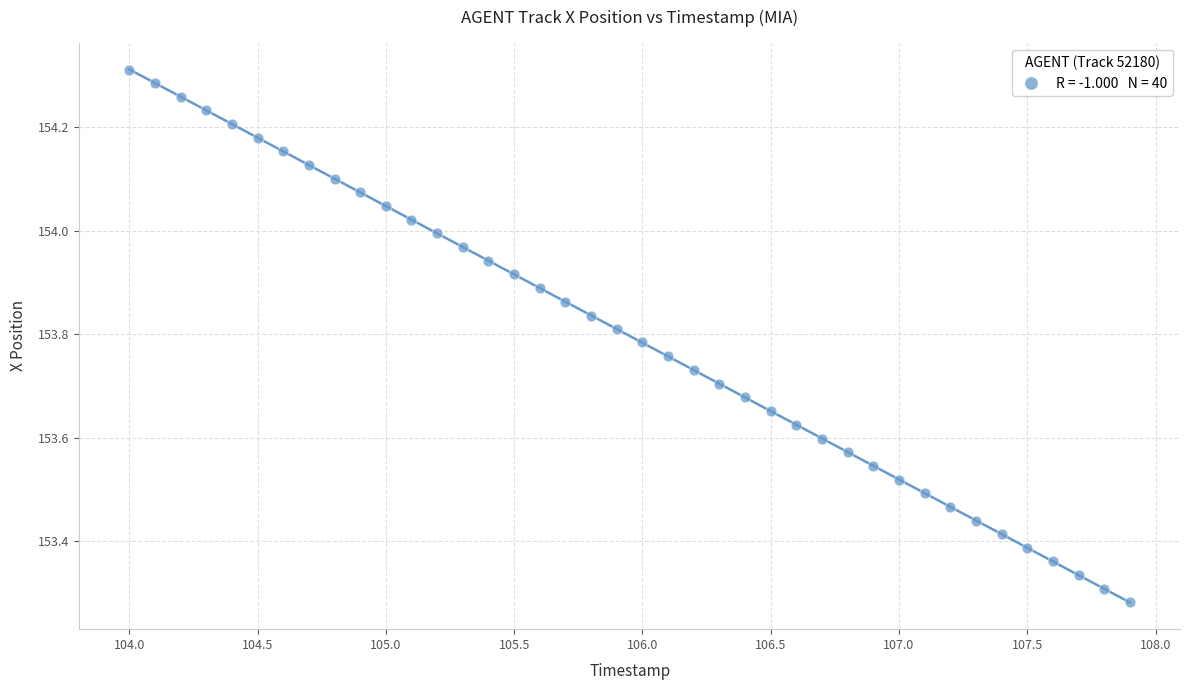

What is the range of Y values (max minus min)?

1.0